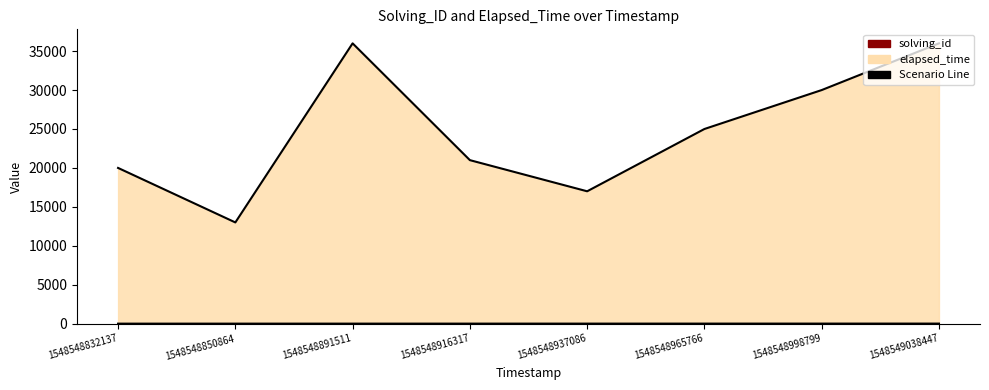

True or false: elapsed_time has a value of 30511 at 1548548937086.

False